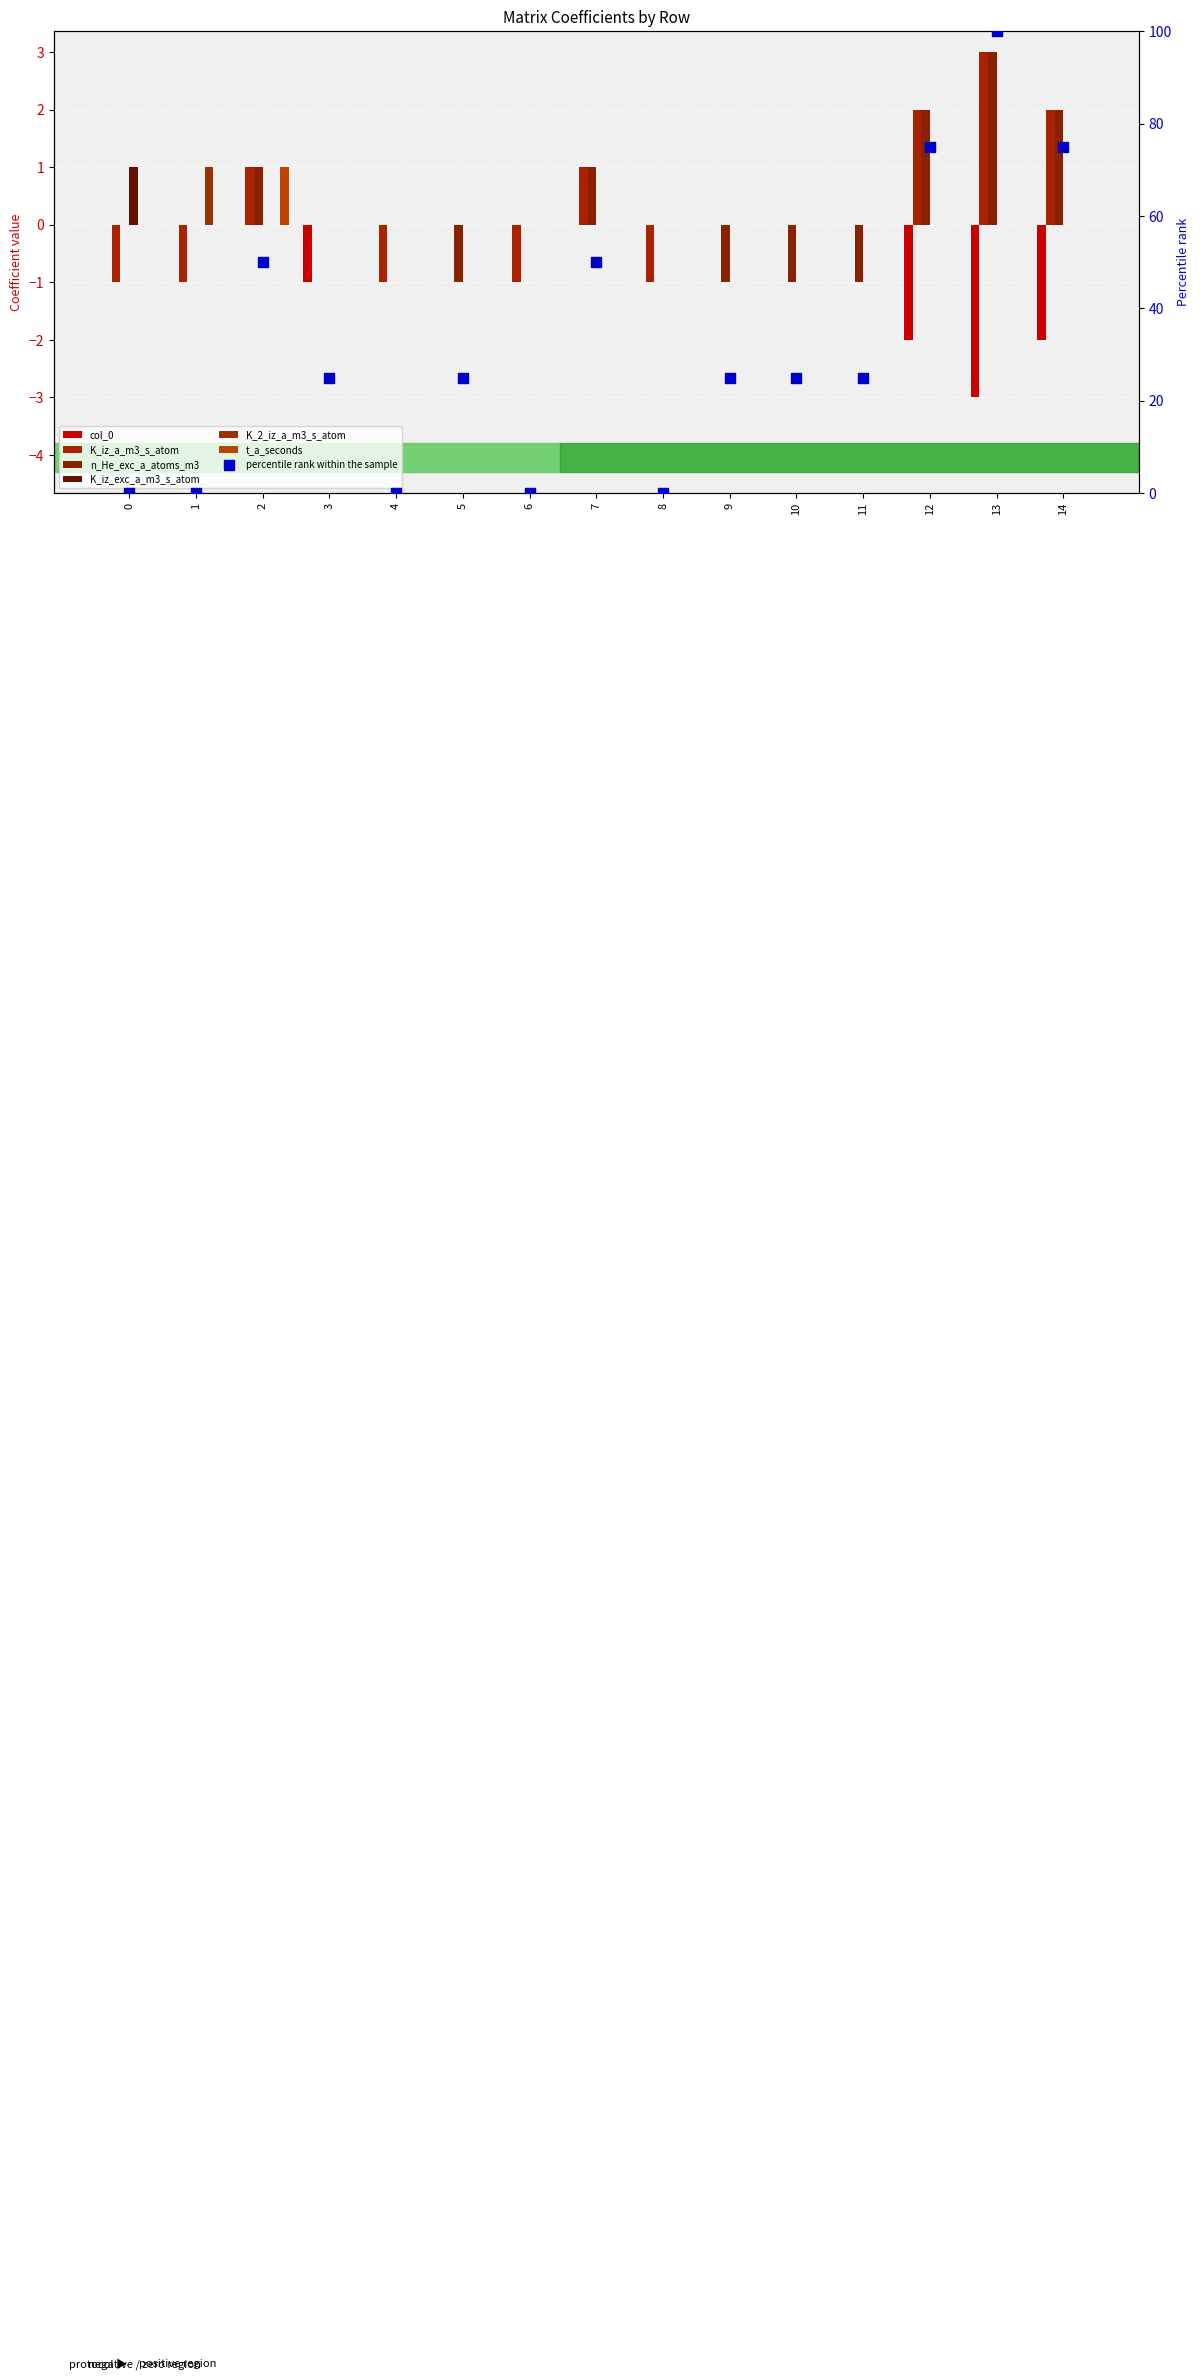

At how many categories does at least one series exceed -1?

15